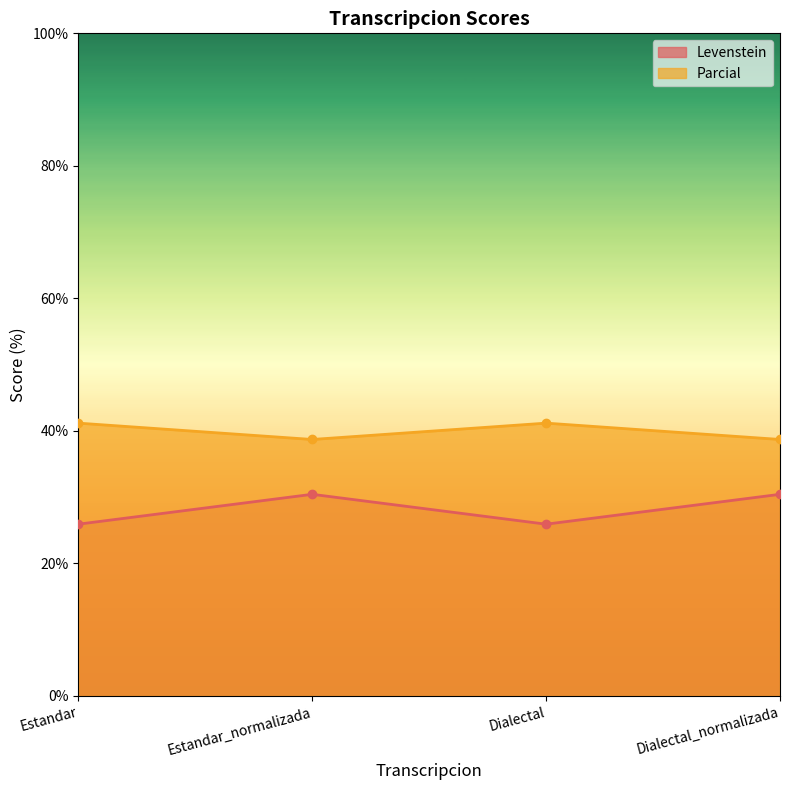

What is the maximum value for Levenstein?

30.4